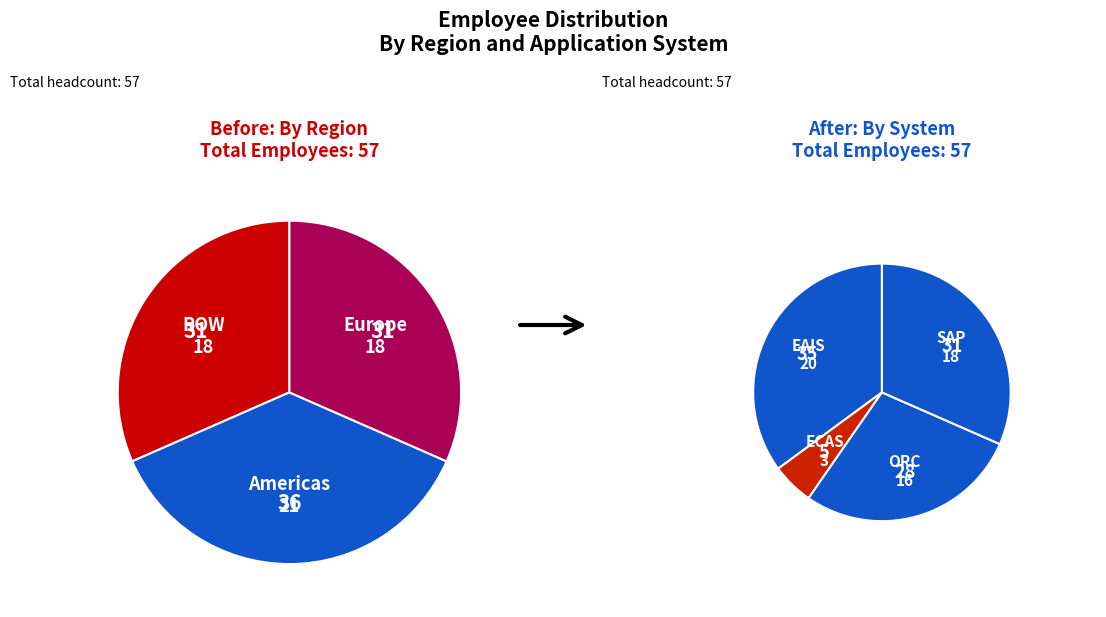

What is the ratio of the value at Americas to the value at ROW?

1.2